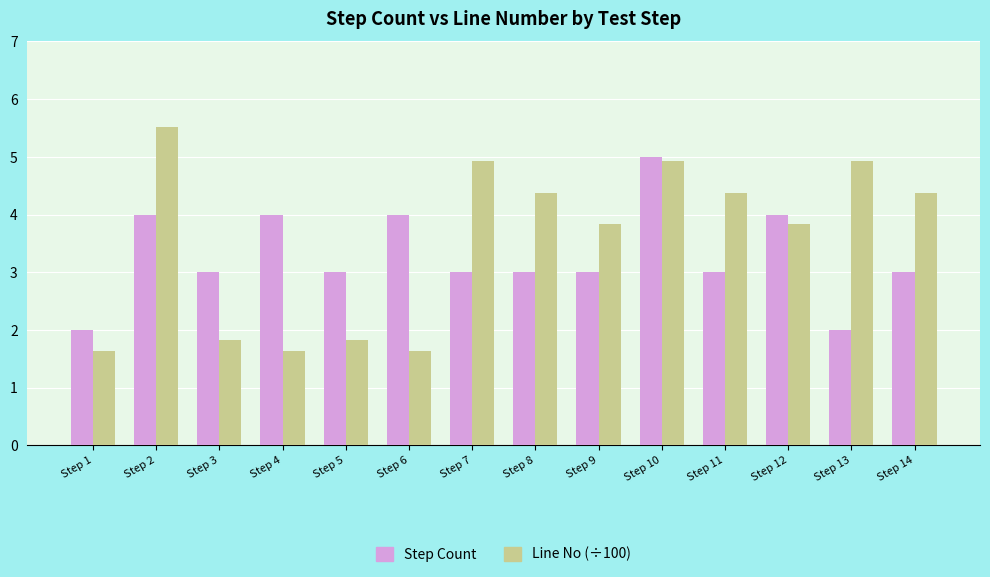

How many bars are there in total?

28